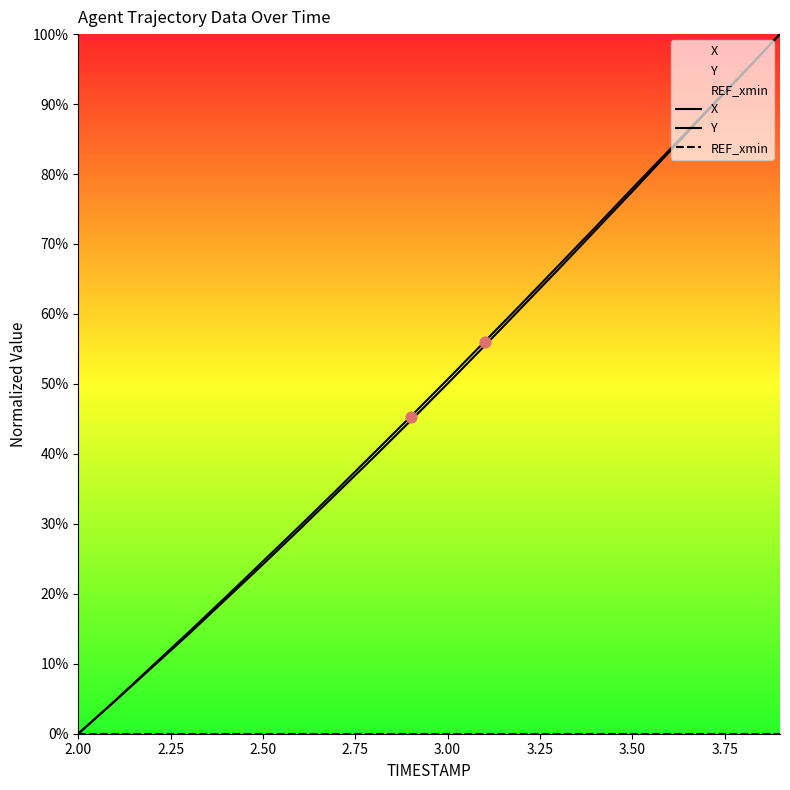

What are all the series names shown in the legend?

X, Y, REF_xmin